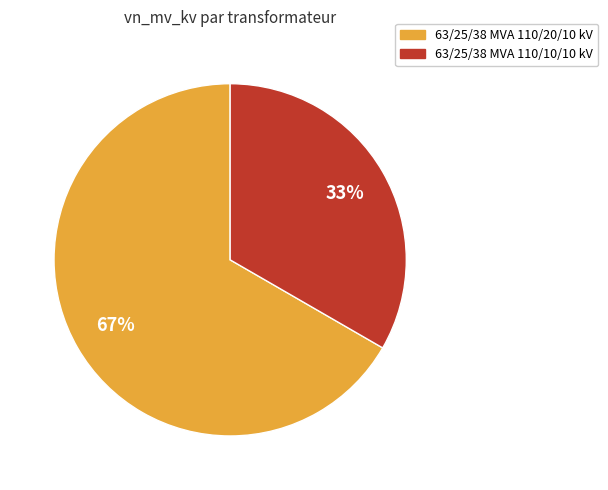

Is it true that 63/25/38 MVA 110/10/10 kV is 39% of the pie?

False